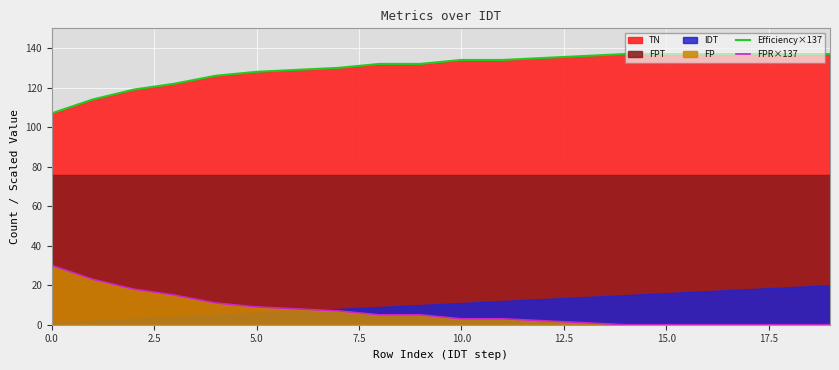

How many values in the FPR×137 series exceed 5?

10